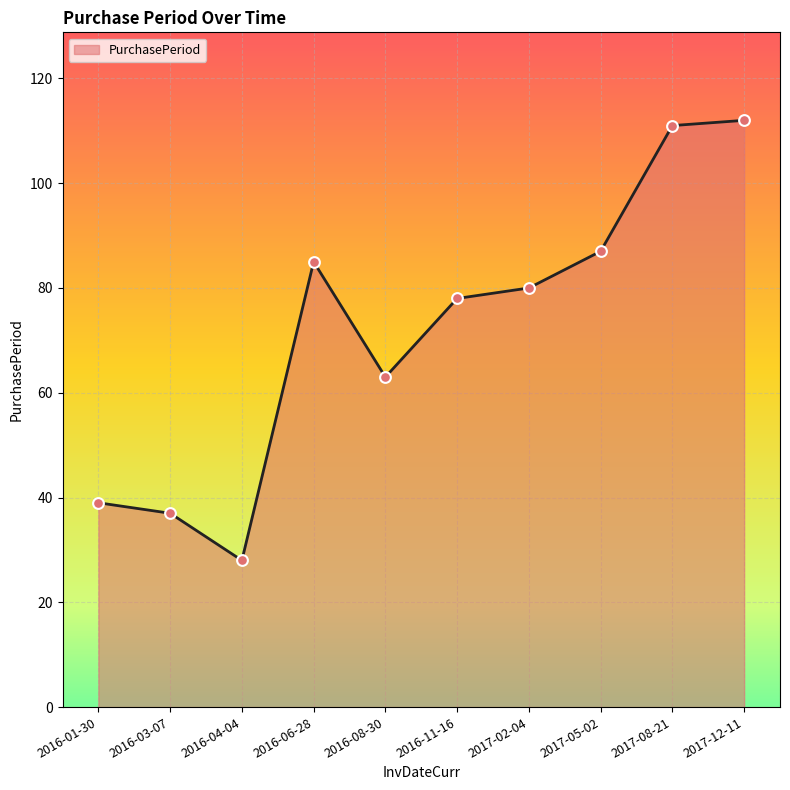

Which has a higher value, 2016-01-30 or 2016-08-30?

2016-08-30